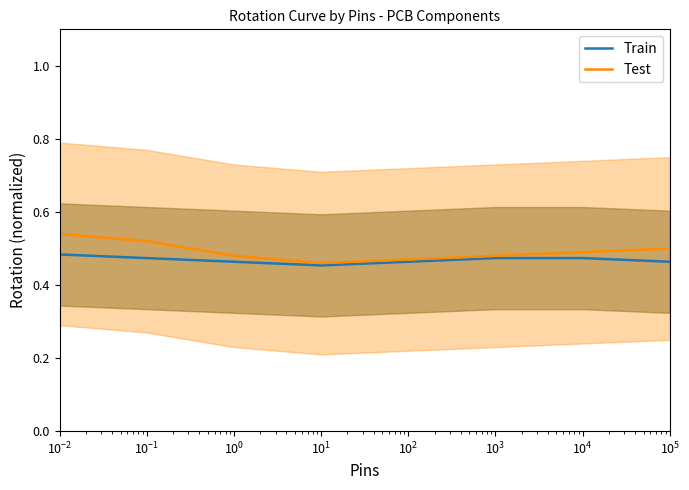

At how many categories does at least one series exceed 0?

8